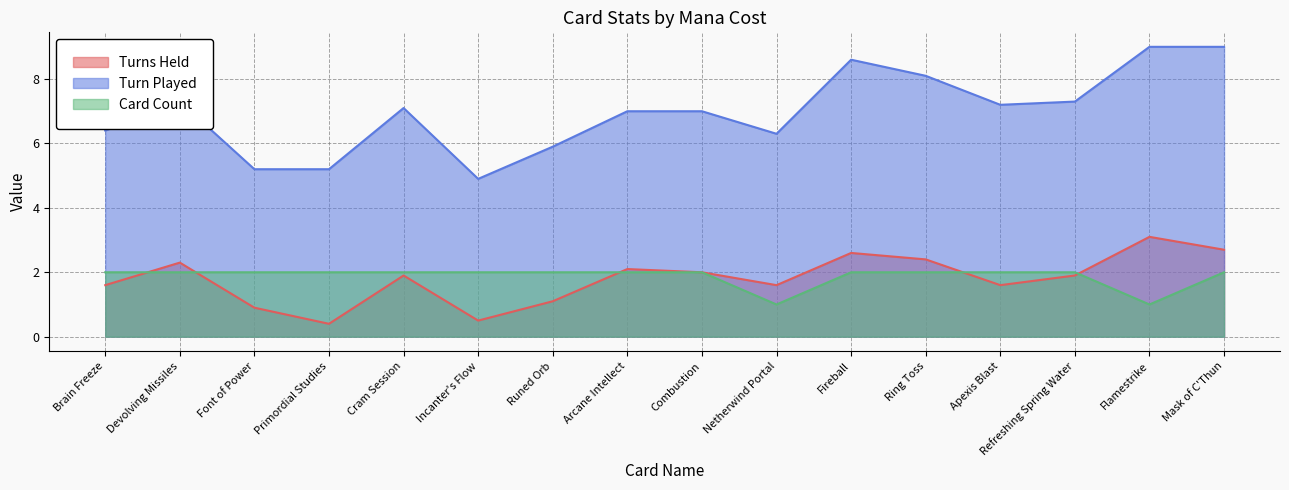

What is the spread (max minus min) of values at Devolving Missiles?

5.3